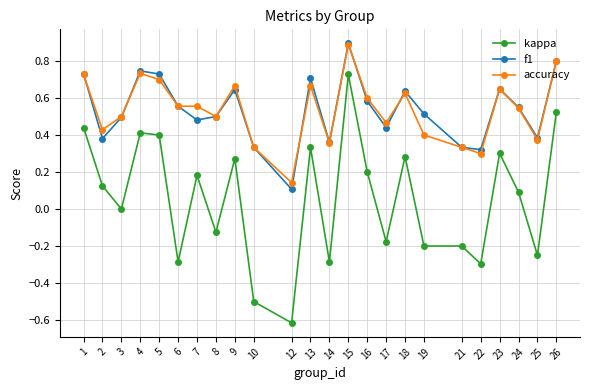

Between 15 and 16, which series saw the biggest shift?

kappa